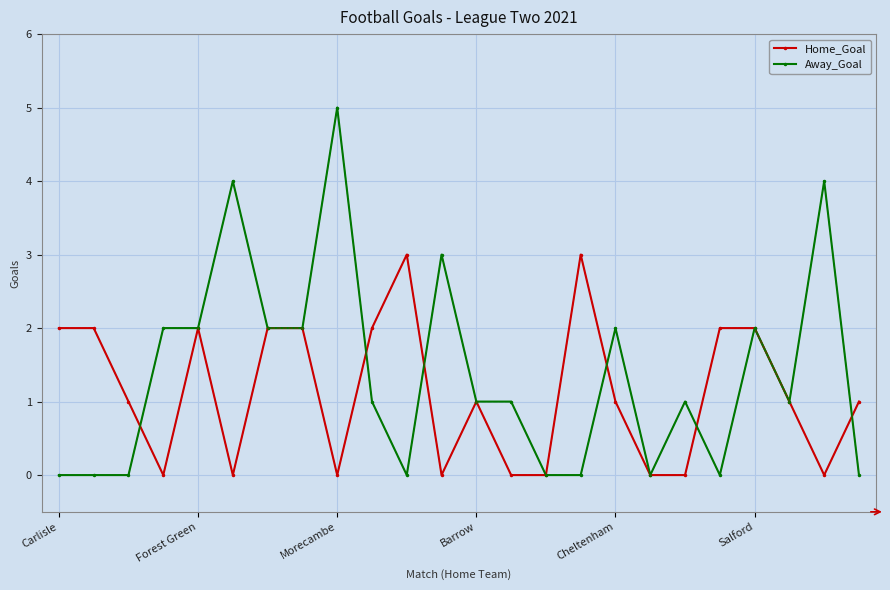

List the series in order of their peak value, highest first.

Away_Goal, Home_Goal